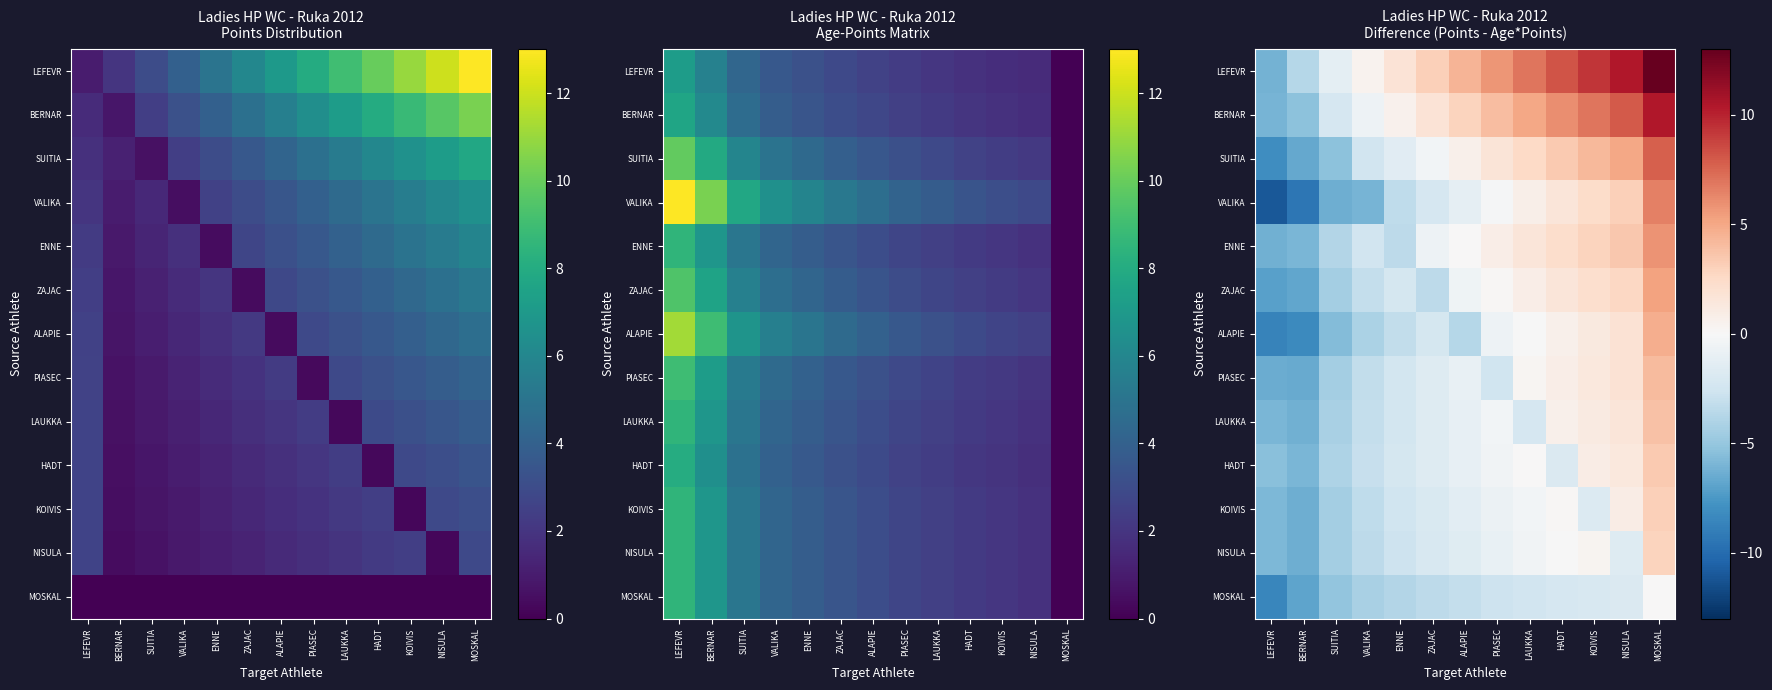

Where is HADT nearest to the value -1?

ALAPIE